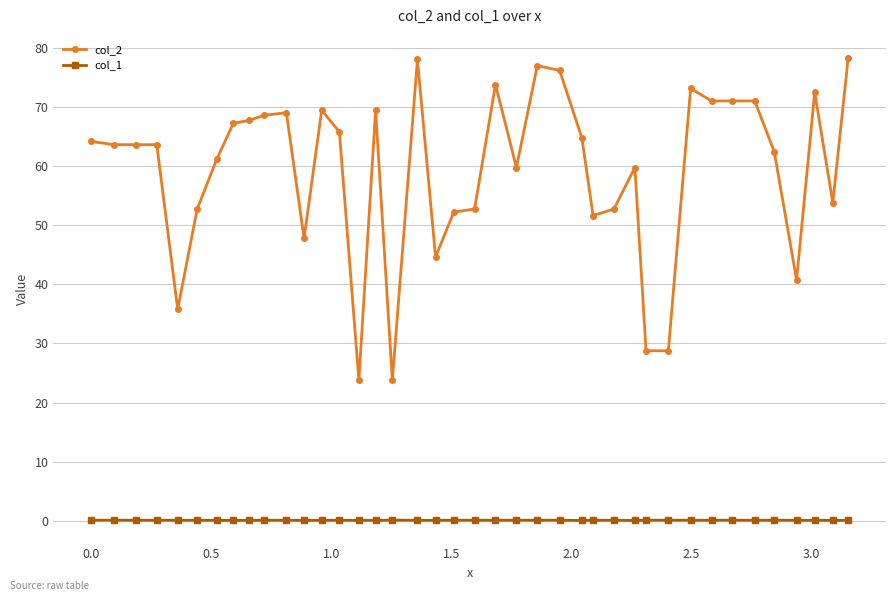

At how many categories does at least one series exceed 49?

32